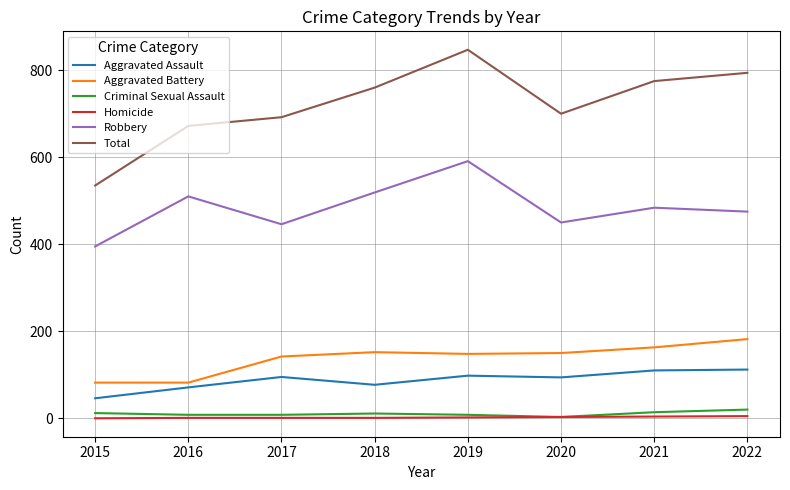

True or false: Aggravated Assault and Aggravated Battery intersect in this chart.

False